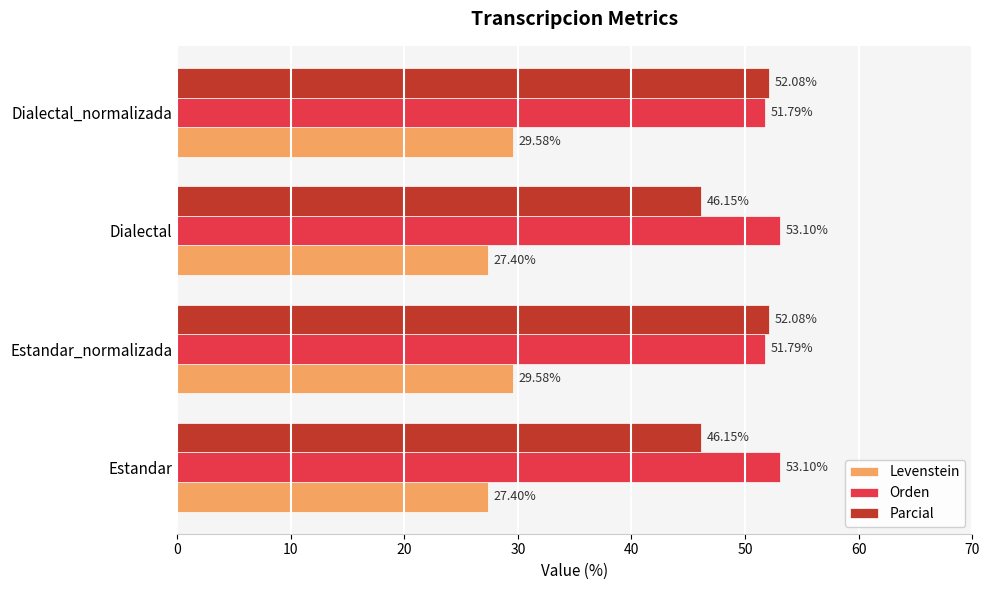

At how many categories does at least one series exceed 29?

4